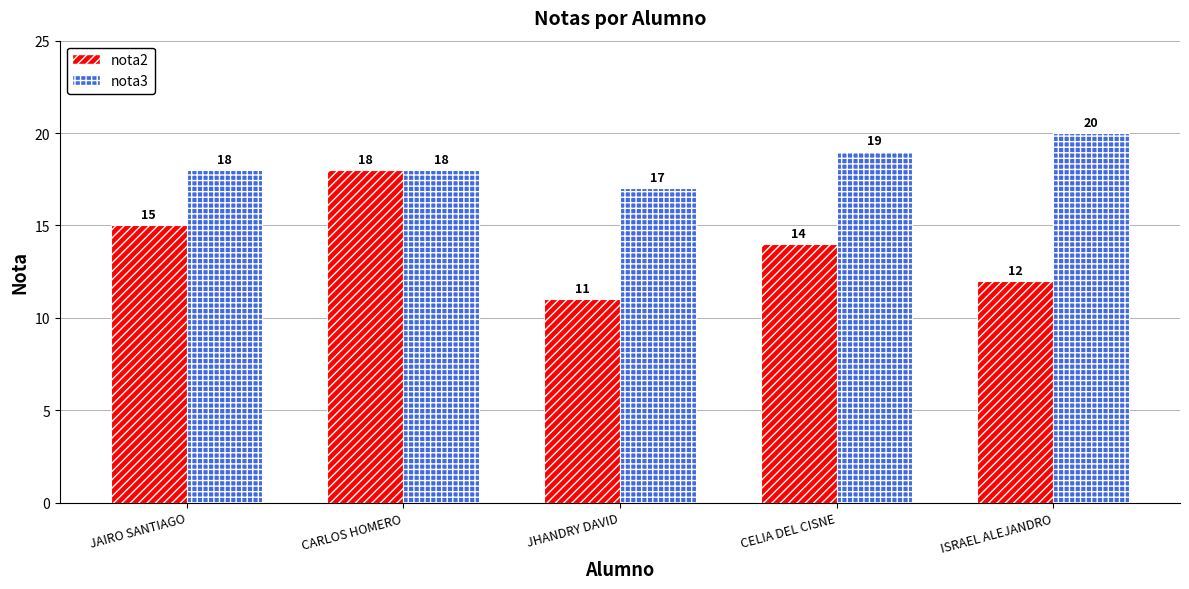

At how many categories does at least one series exceed 11?

5